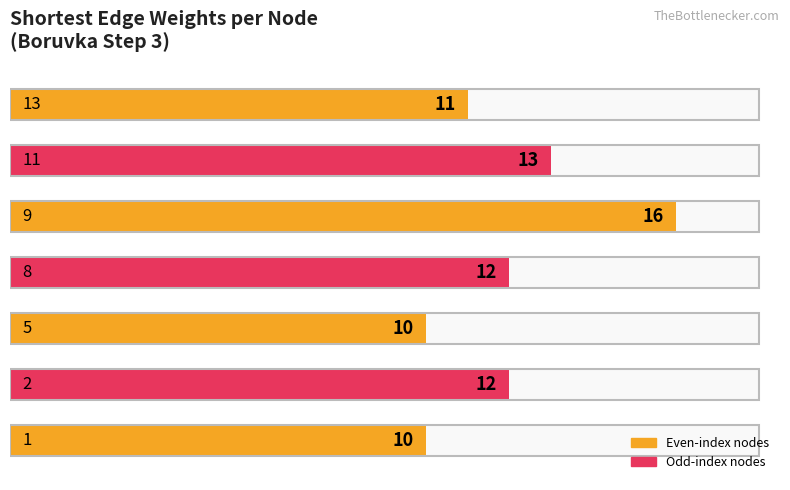

What is the difference between the maximum and minimum values?

6